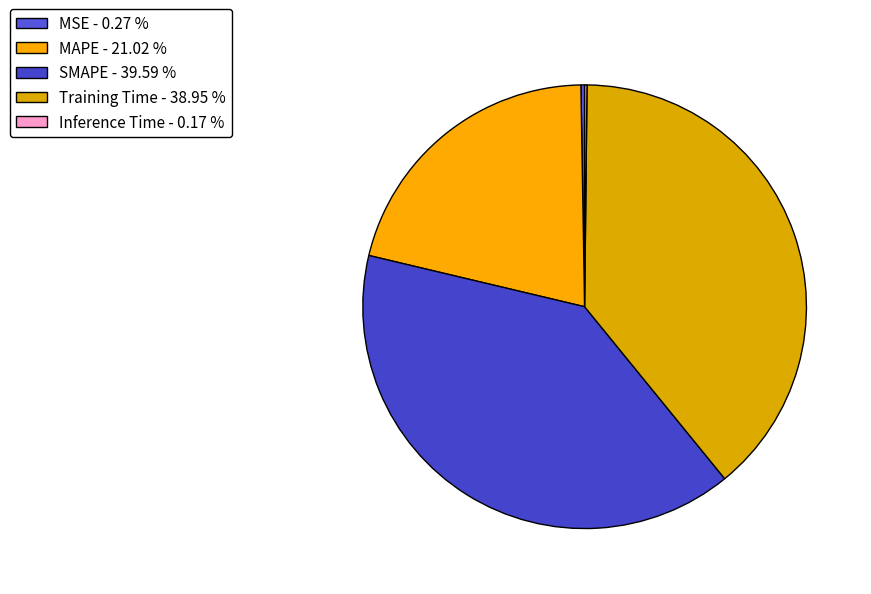

True or false: Training Time accounts for 39% of the total.

True